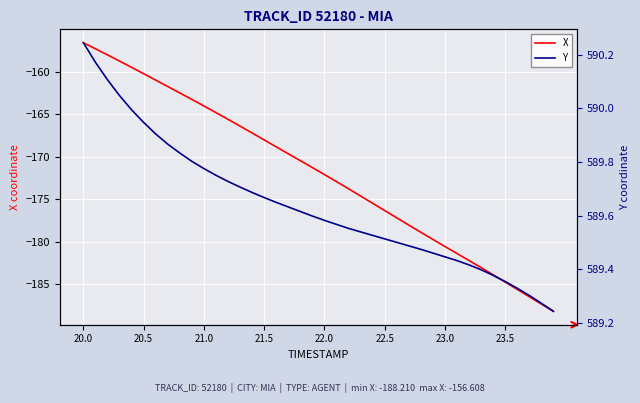

What is the highest value of the X series?

-156.6